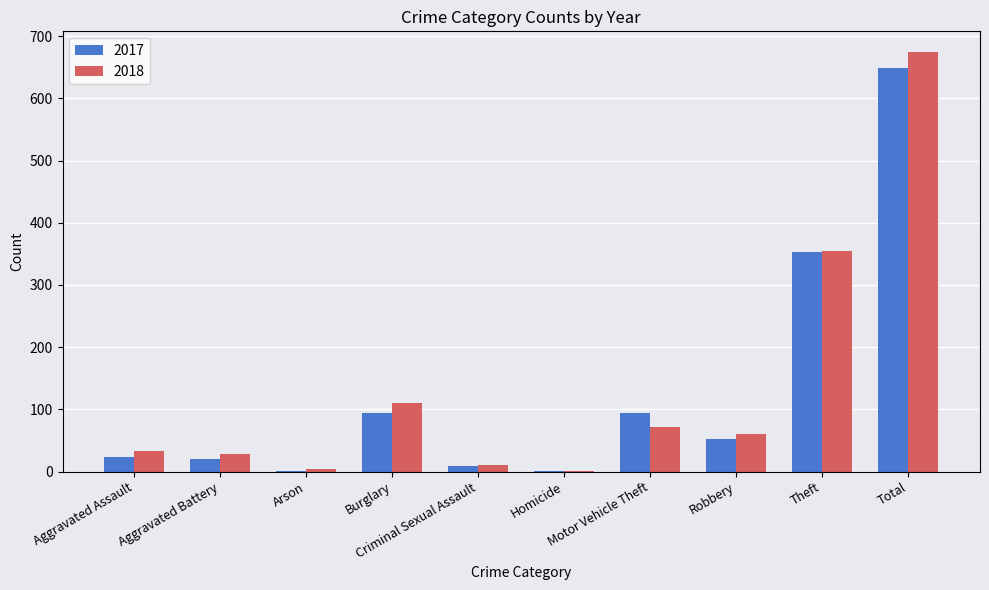

Are the bars grouped side by side (vs. stacked)?

Yes